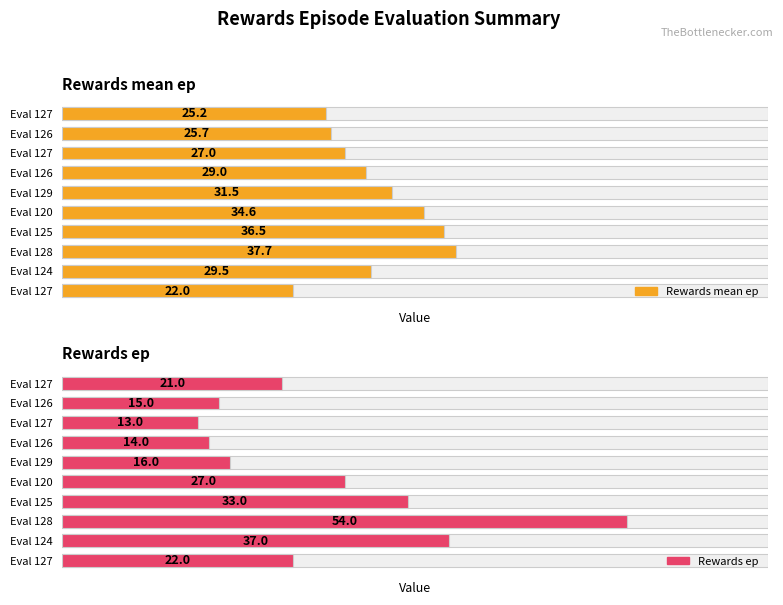

How many groups of bars are there?

10